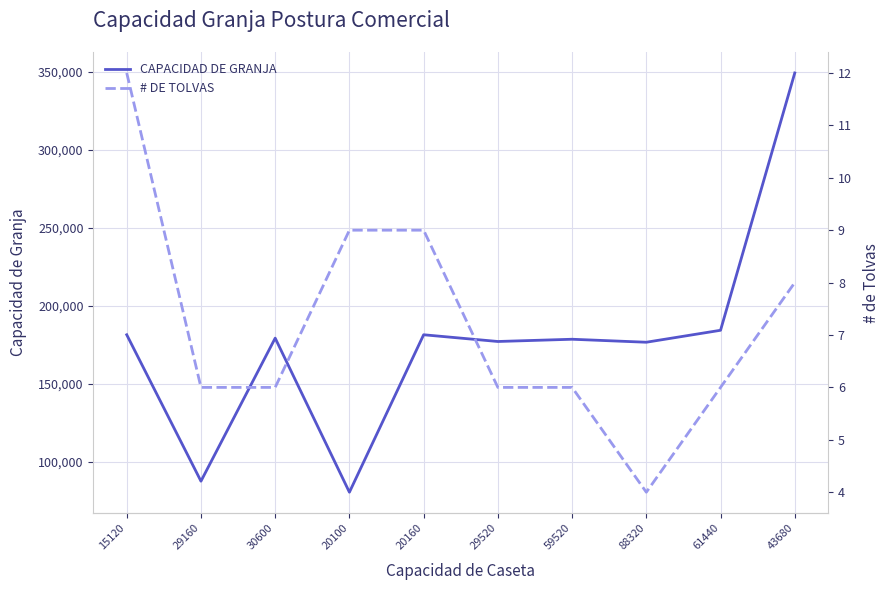

What is the difference between the maximum and minimum values in the # DE TOLVAS series?

8